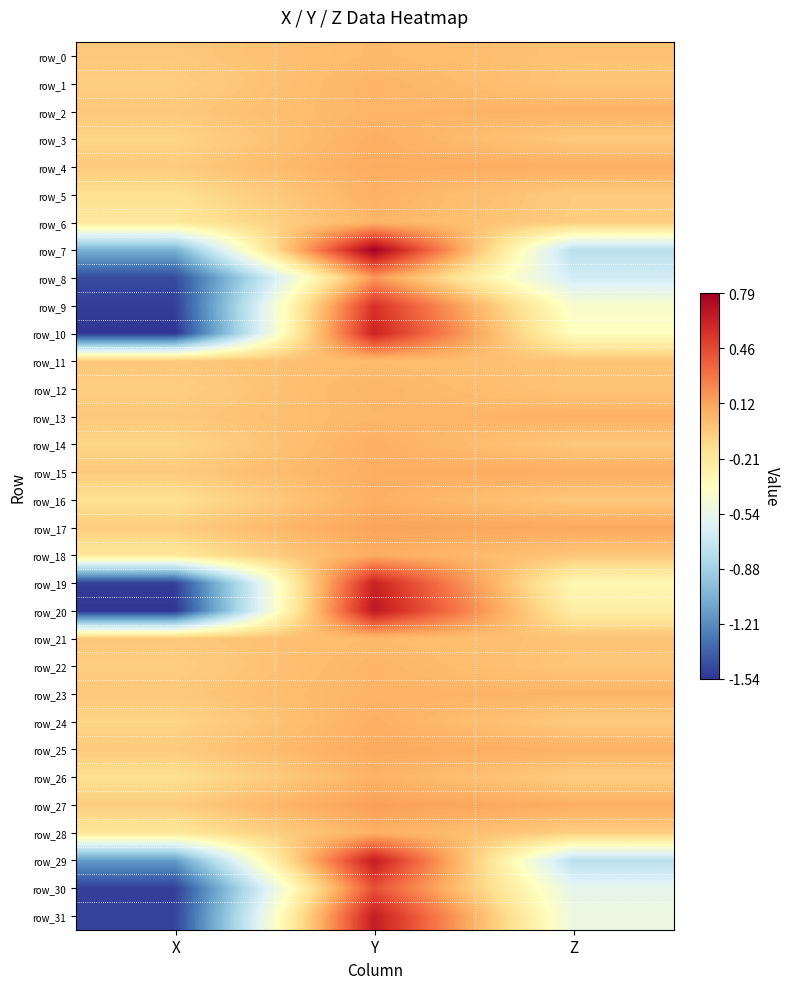

Is the value of row_24 at X greater than the value of row_3 at Y?

No